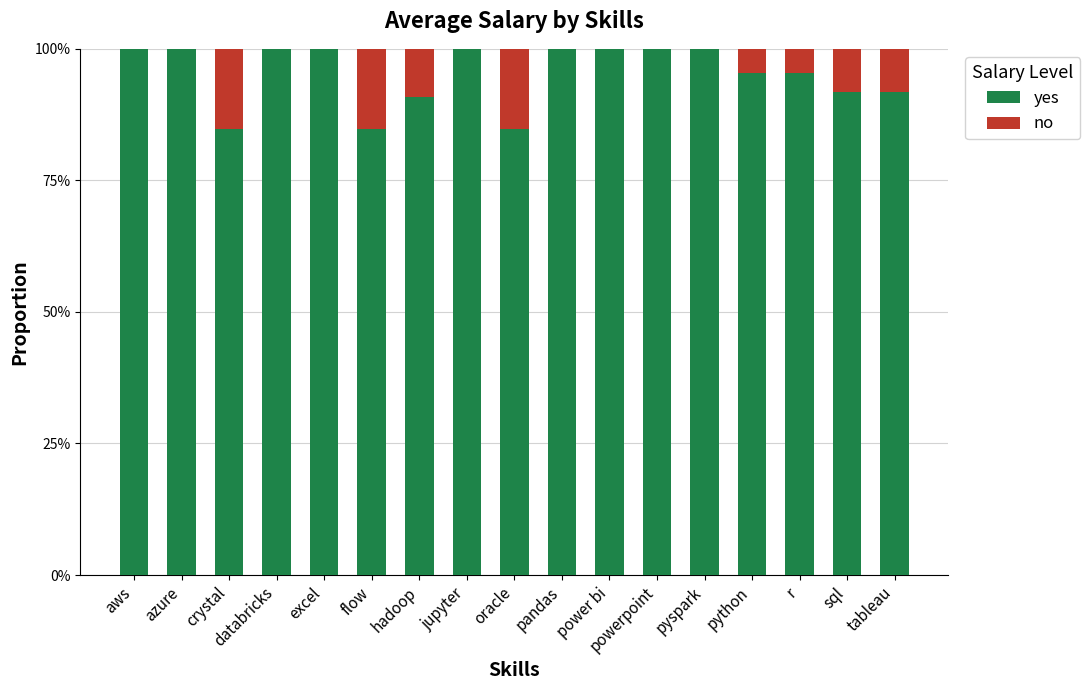

Are the bars grouped side by side (vs. stacked)?

No